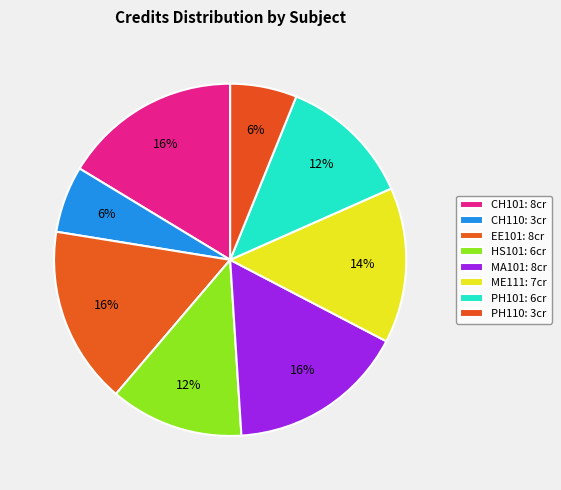

Which category has the smallest portion of the pie?

CH110